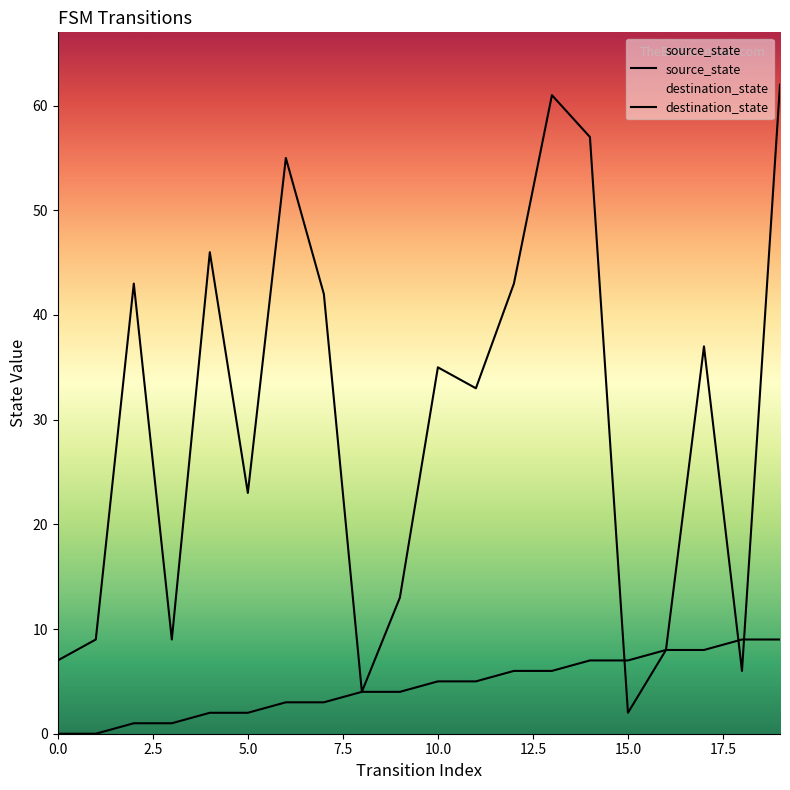

At which category is the sum across all series the highest?

19